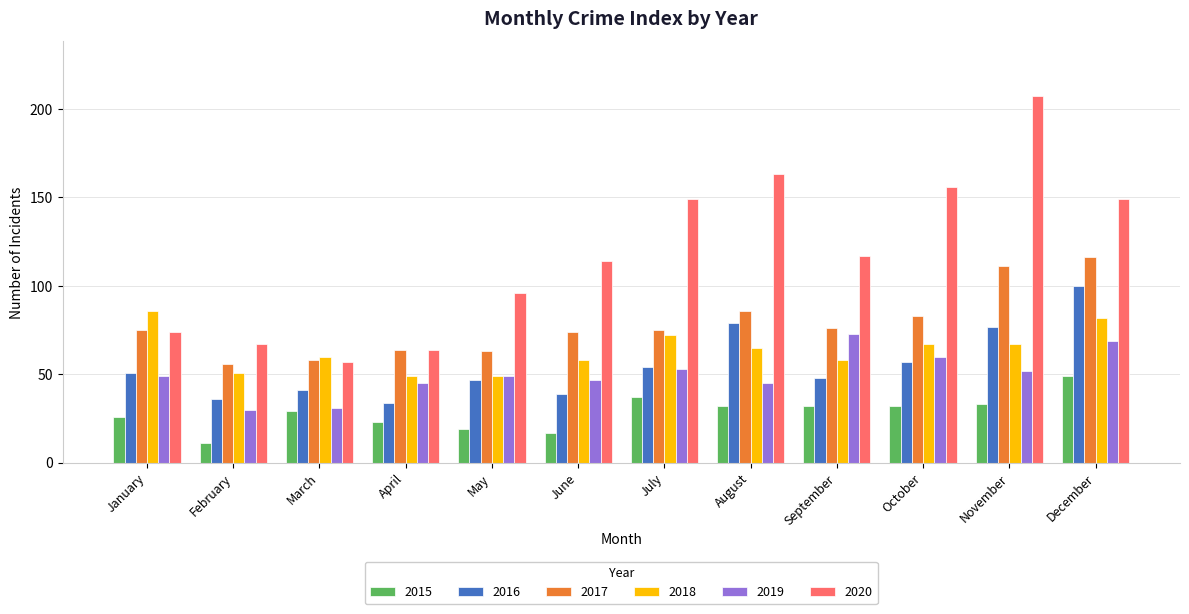

At which label is 2020 closest to 132?

September